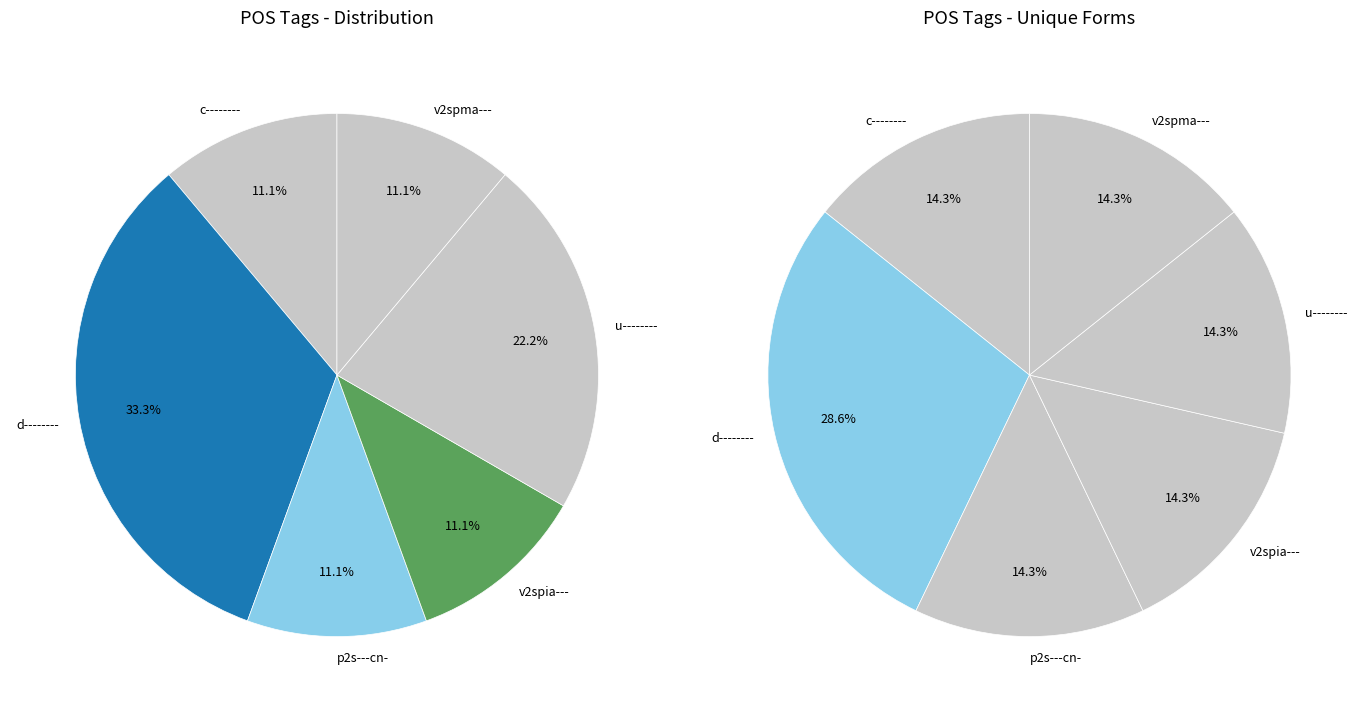

Combined, do d-------- and u-------- account for over 50%?

No